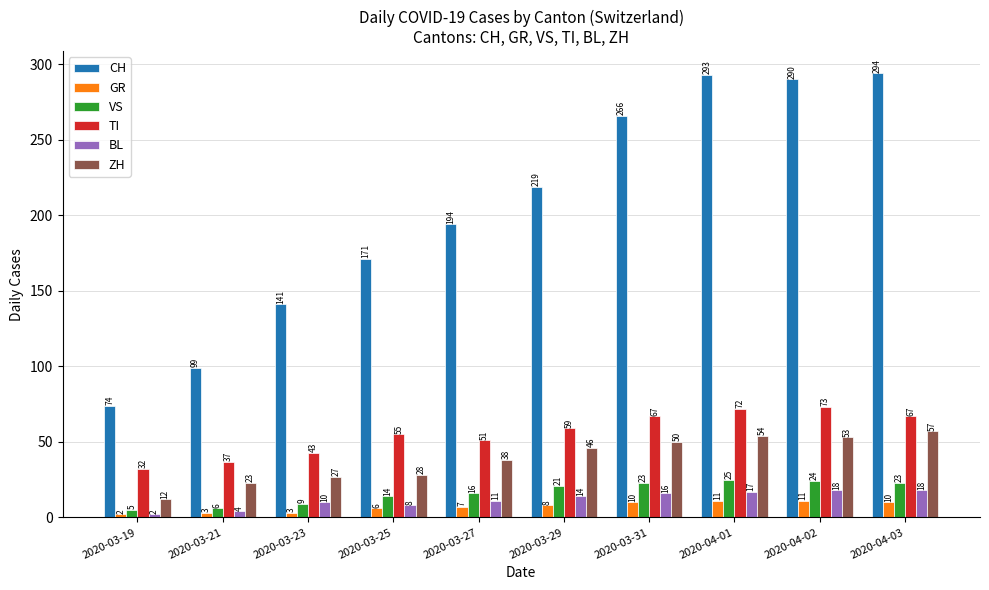

What is the sum of all TI values?

556